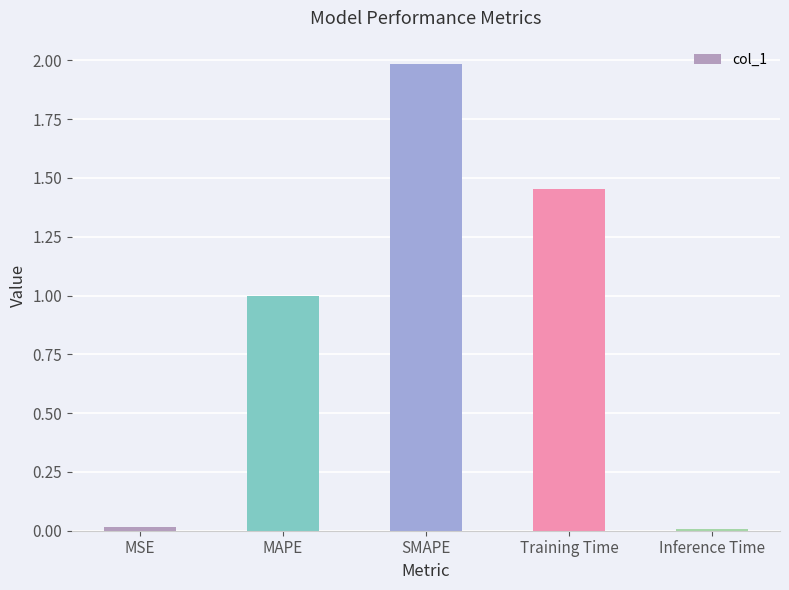

What is the greatest value displayed?

2.0